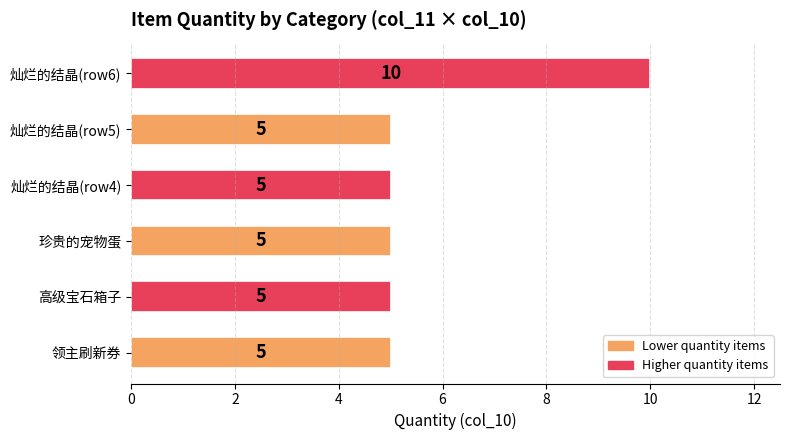

What is the sum of all values?

35